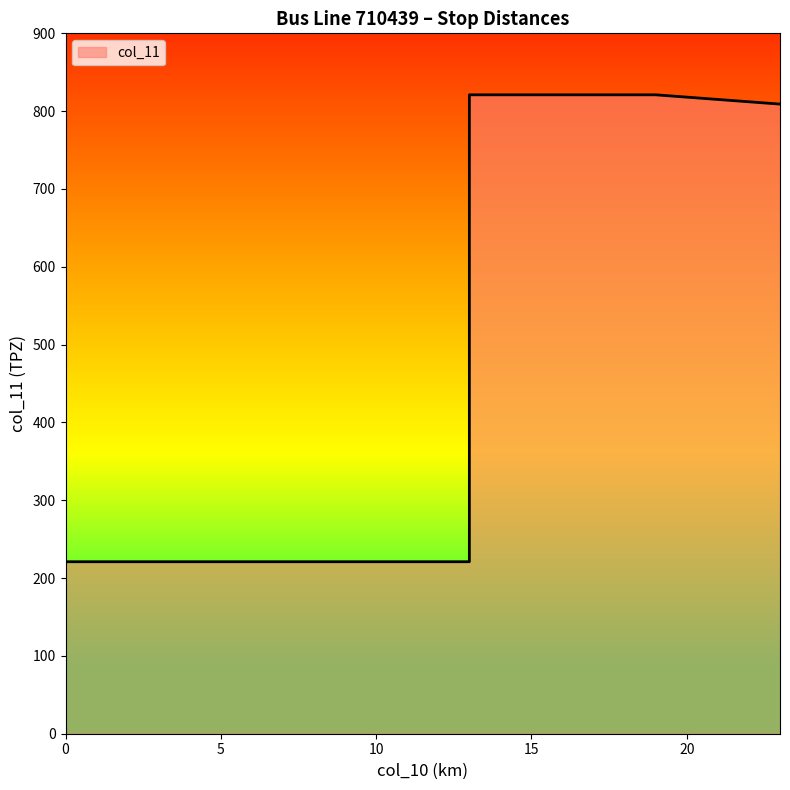

True or false: there are more than 2 points higher than both neighbors.

False